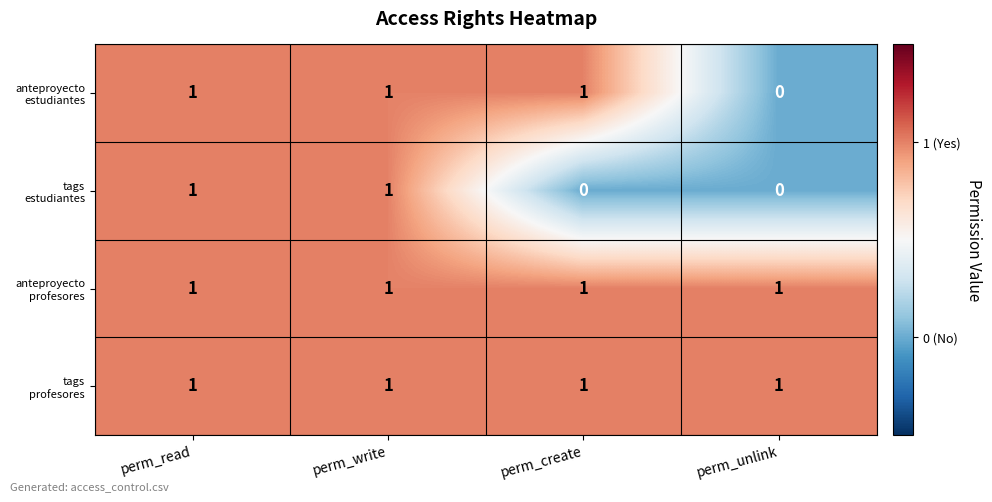

What is the total value across all series at perm_create?

3